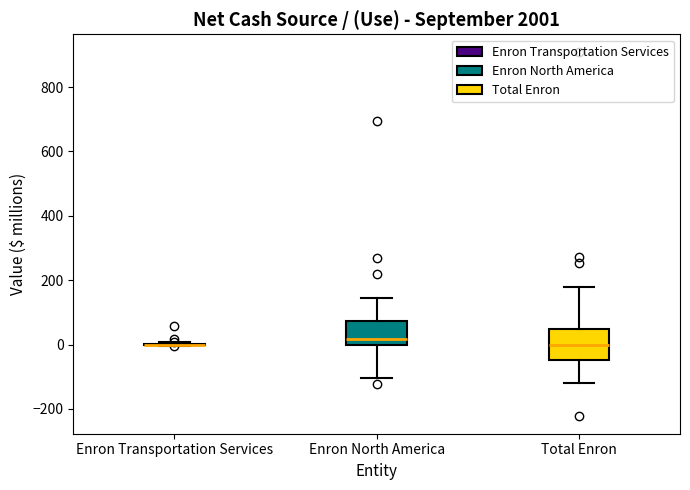

Reading left to right, read every box against the y-axis: the position of its median line, the range the box covers, and the ends of its whiskers. The values are not printed on the chart, so give them approximately, as read against the axis.

Enron Transportation Services: box collapsed to a line at 0, whiskers 0 to 0
Enron North America: median 20, box 0 to 80, whiskers -100 to 140
Total Enron: median 0, box -40 to 40, whiskers -120 to 180